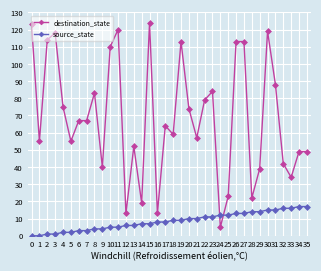

List the series in order of their peak value, lowest first.

source_state, destination_state